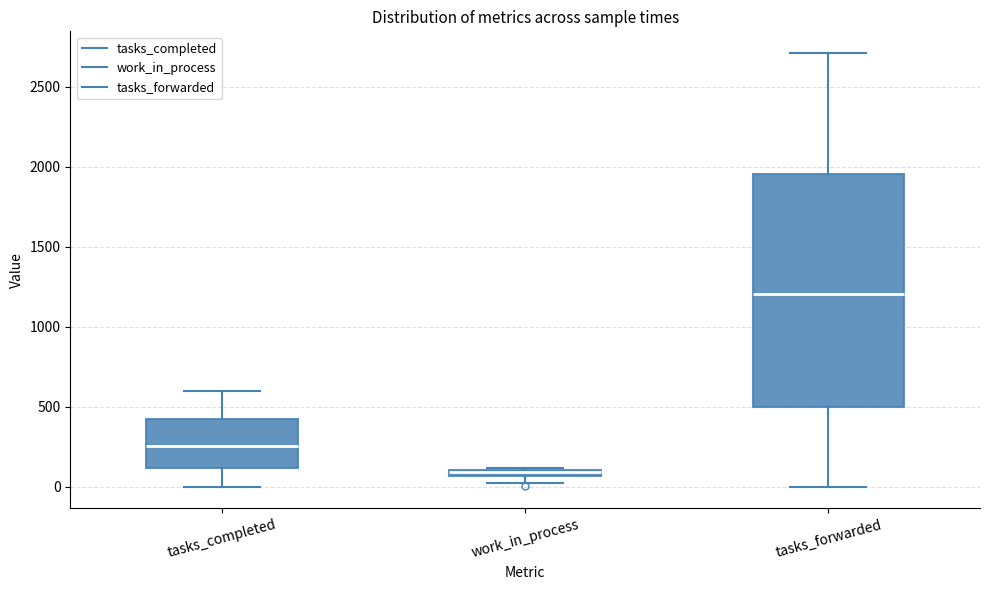

Where is the upper edge of the box for tasks_forwarded on the y-axis? The values are not printed on the chart, so give them approximately, as read against the axis.

1950